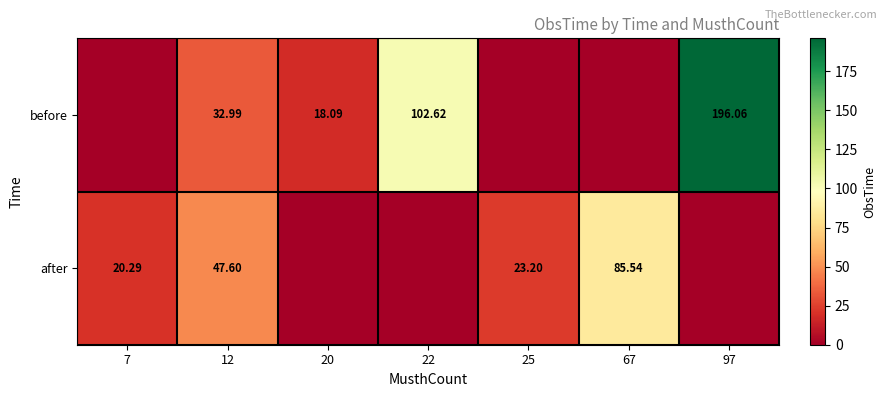

Rank the series at 12 from lowest to highest value.

before, after